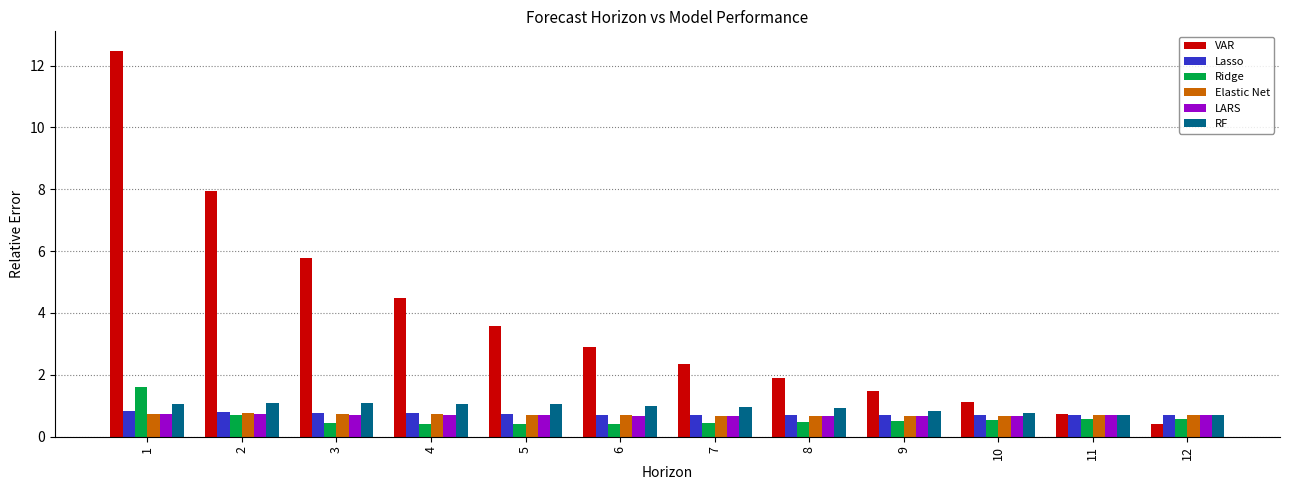

At how many categories does at least one series exceed 4?

4